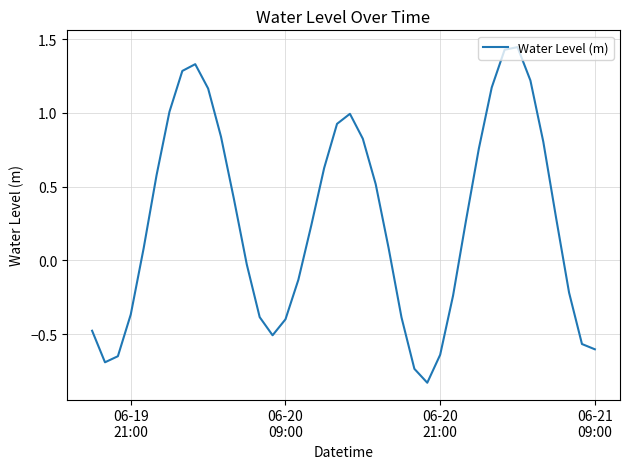

What is the difference between the maximum and minimum values?

2.3